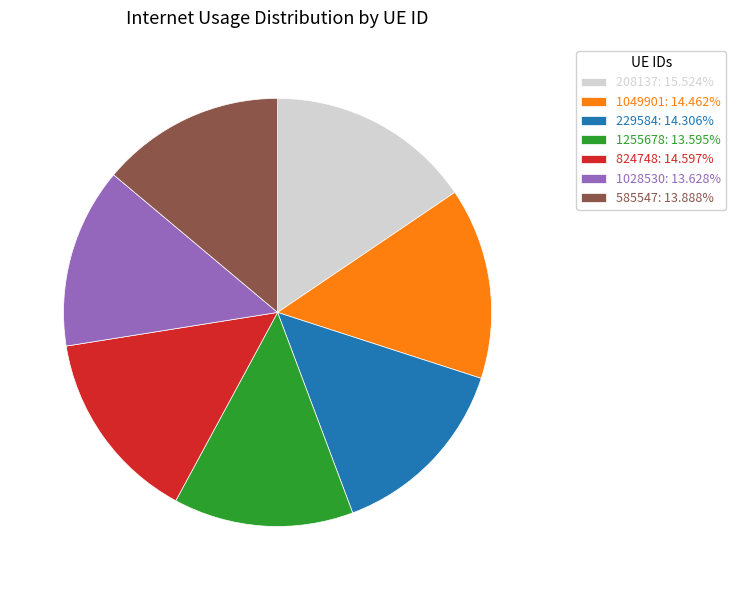

Does 585547: 13.888% represent more than half of the total?

No